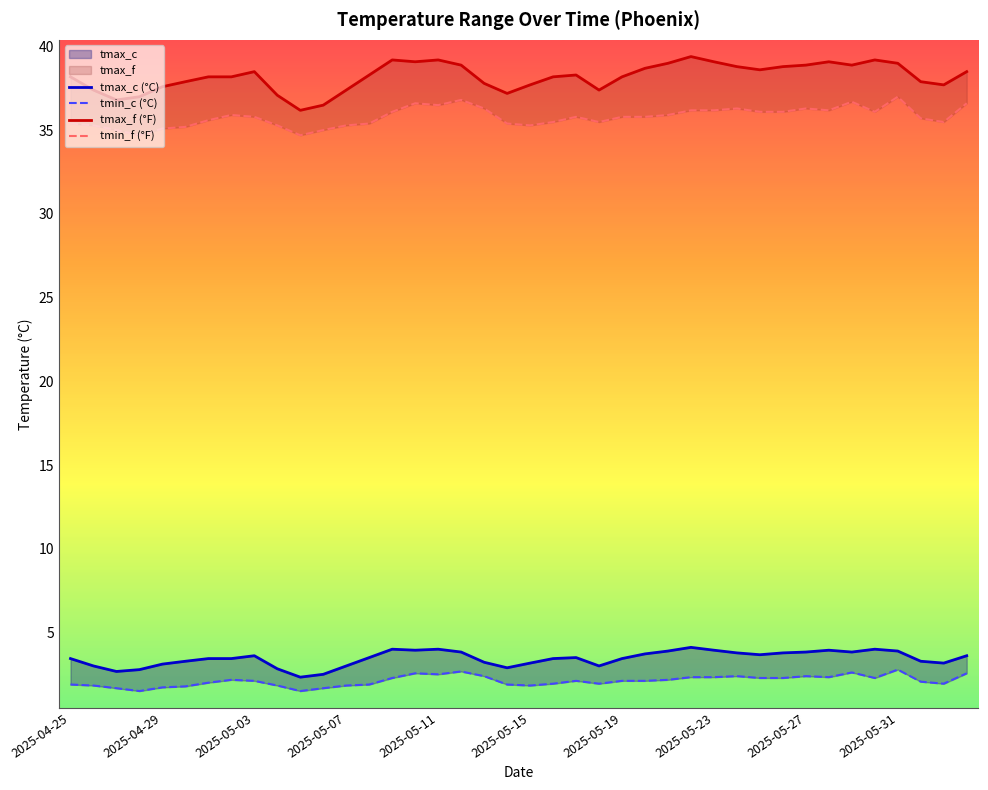

What is the difference between the second highest and minimum values in the tmax_f (°F) series?

3.0